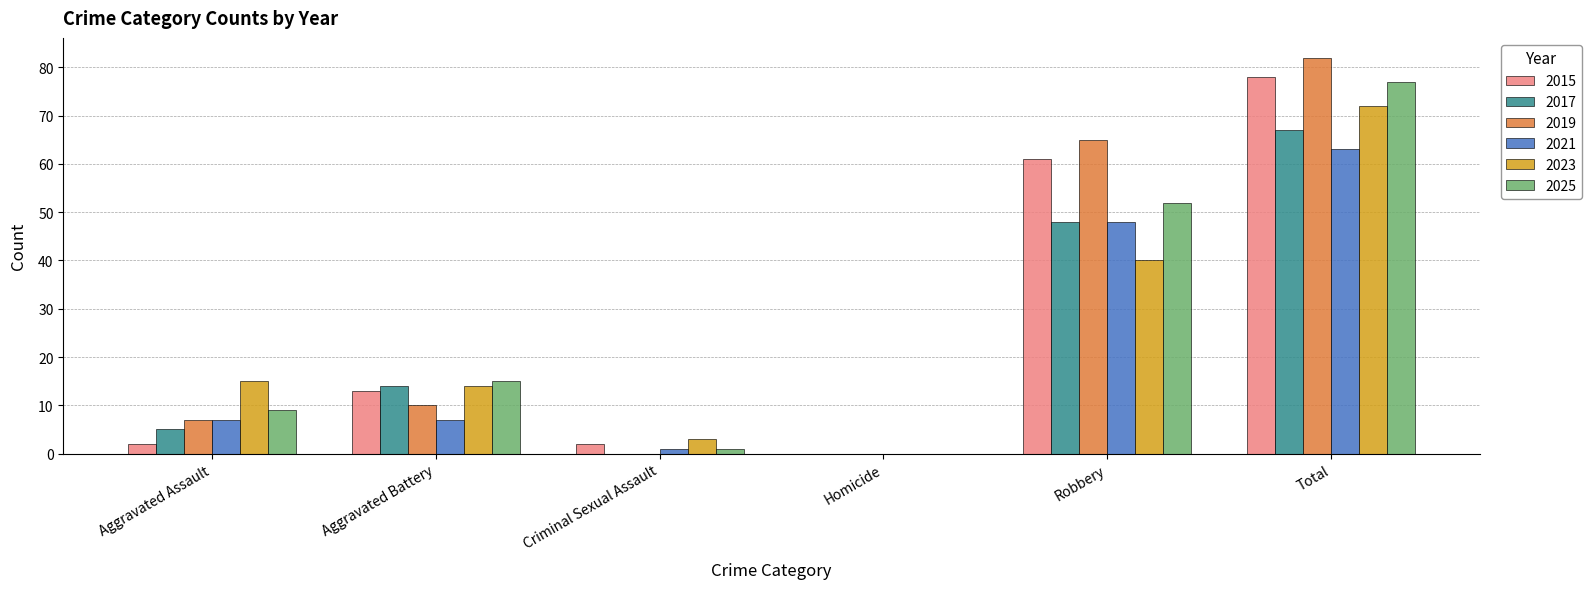

What is the sum of the 2017 values at Aggravated Assault and Aggravated Battery?

19